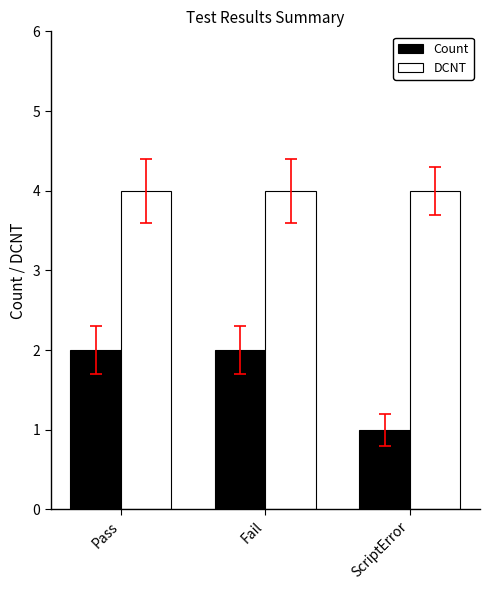

Rank the series by their average value, from highest to lowest.

DCNT, Count